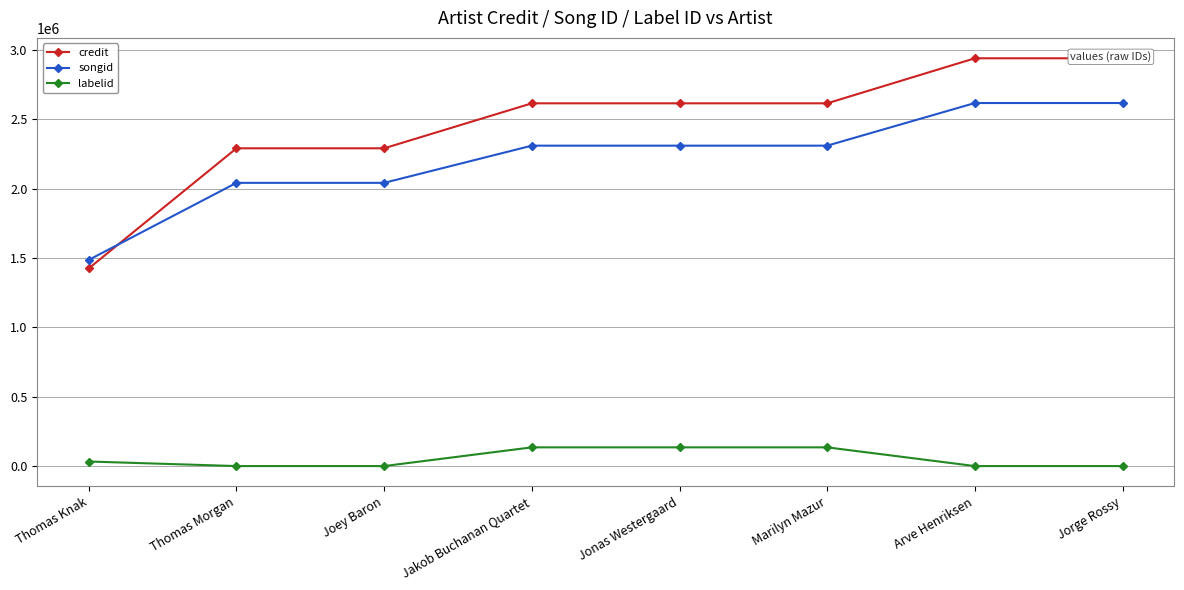

Rank the series by their maximum value, from lowest to highest.

labelid, songid, credit